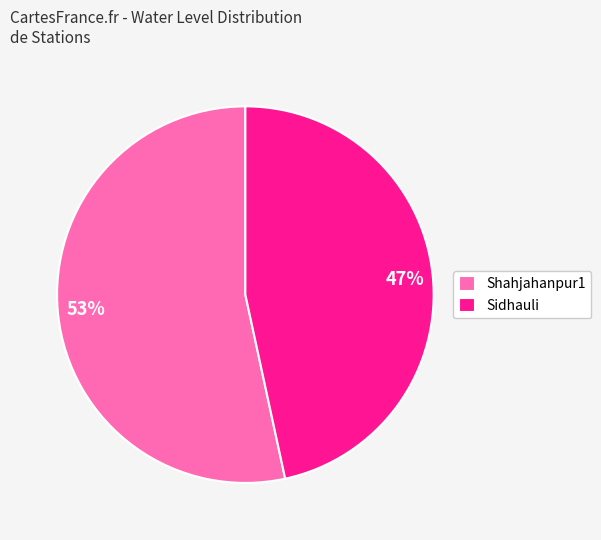

How many slices are in this pie chart?

2